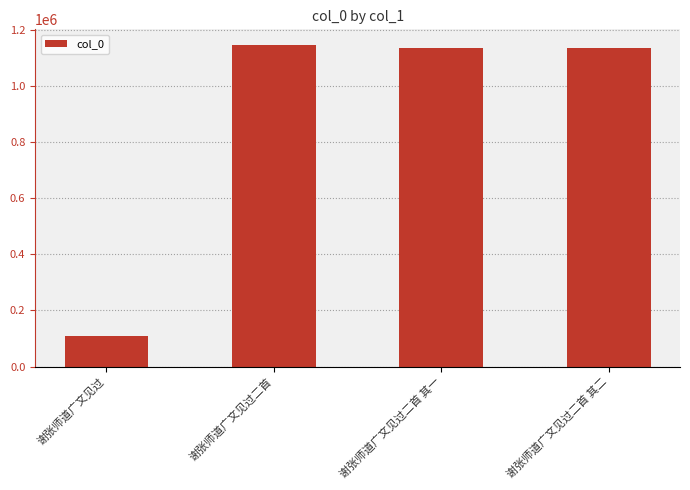

Approximately how many times larger is the value at 谢张师道广文见过二首 其一 compared to 谢张师道广文见过二首?

1.0